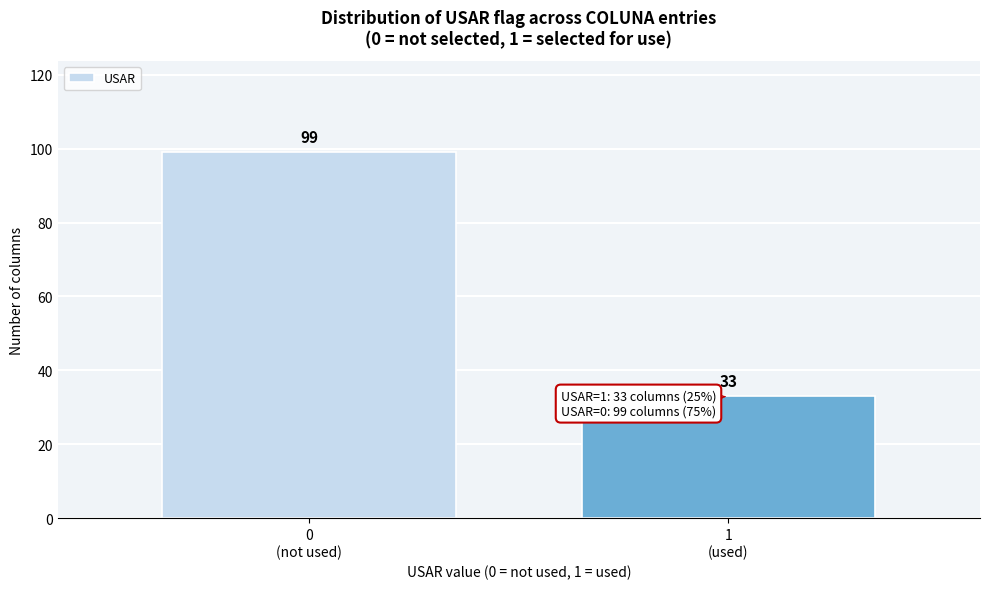

Reading right to left, list all the values displayed in this chart.

33	99